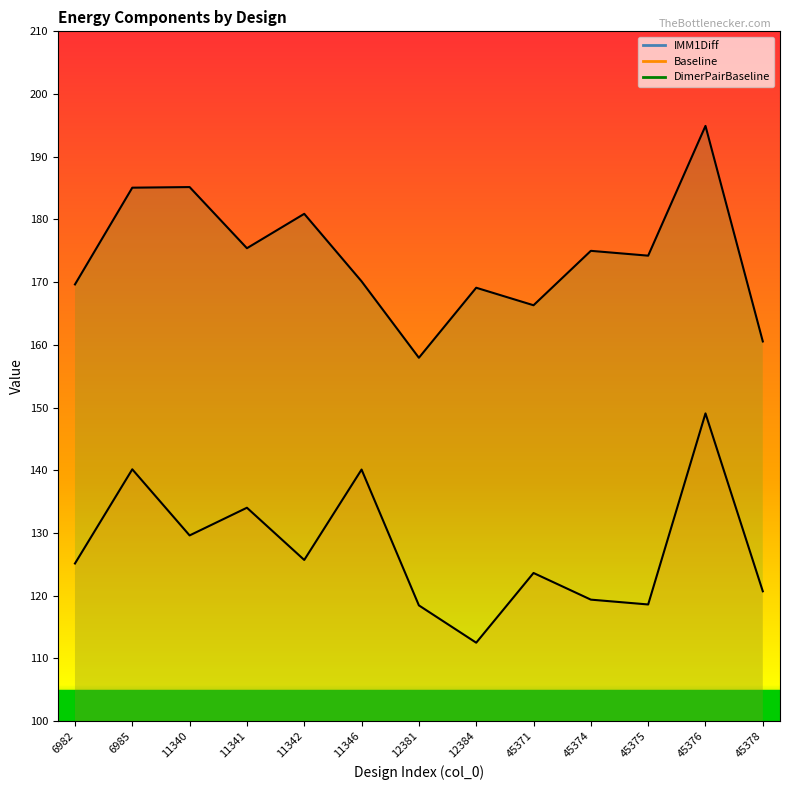

What is the sum of the Baseline values at 6982 and 11346?

265.2